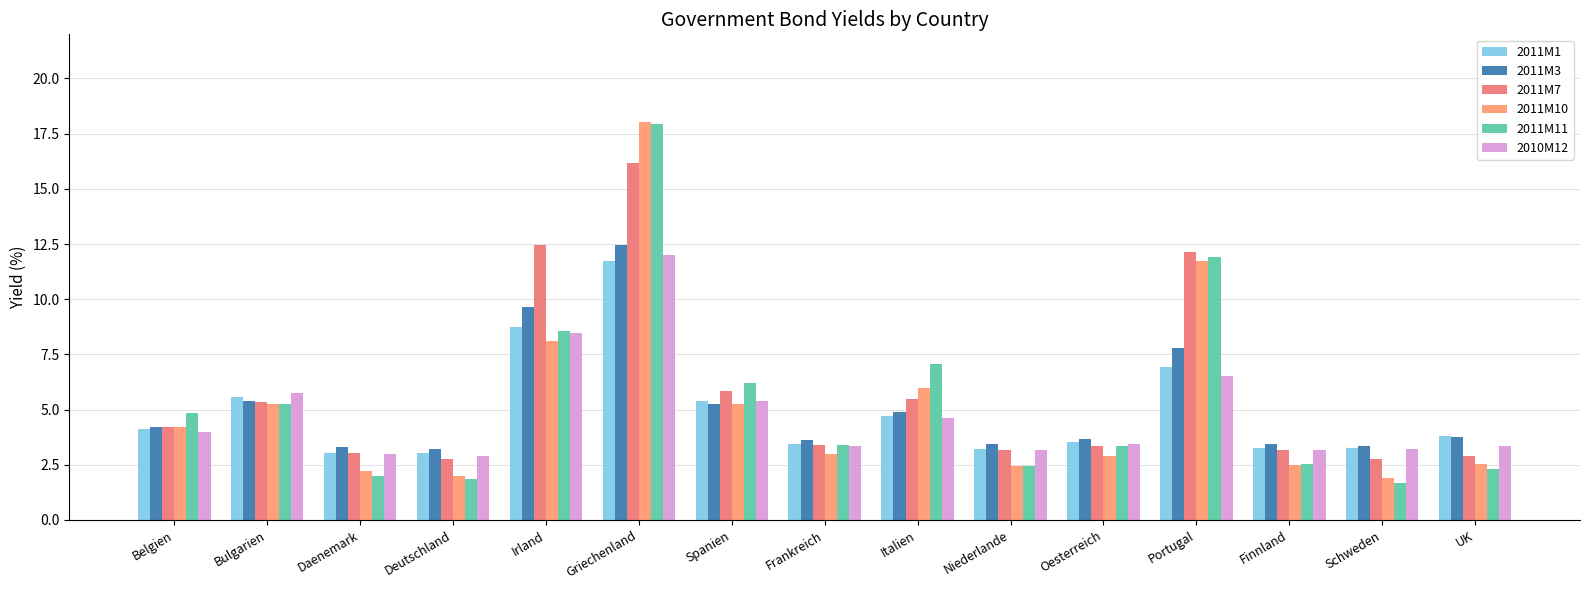

List the series in order of their peak value, lowest first.

2011M1, 2010M12, 2011M3, 2011M7, 2011M11, 2011M10